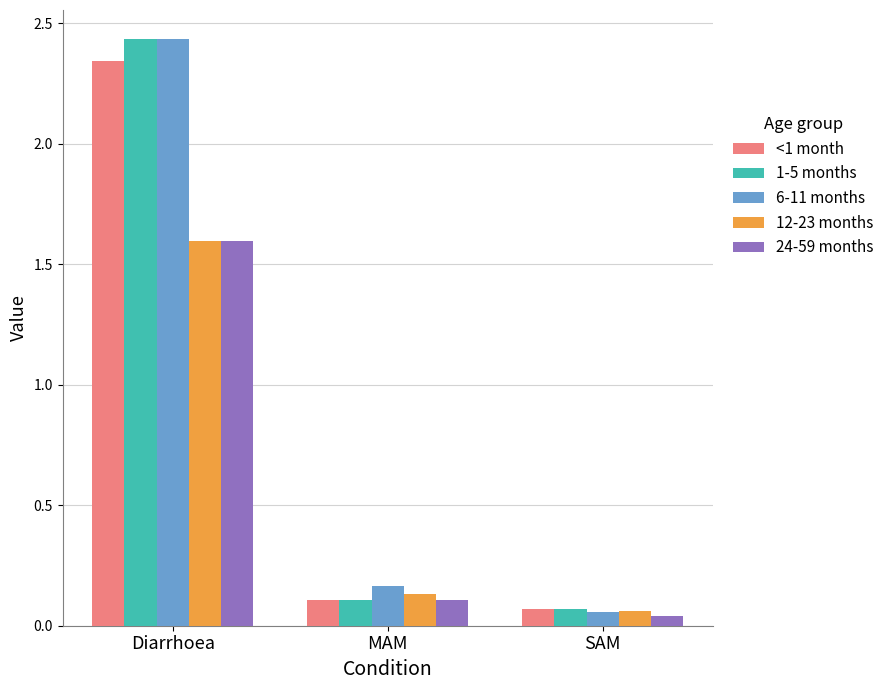

At which category does the chart reach its peak across all series?

Diarrhoea